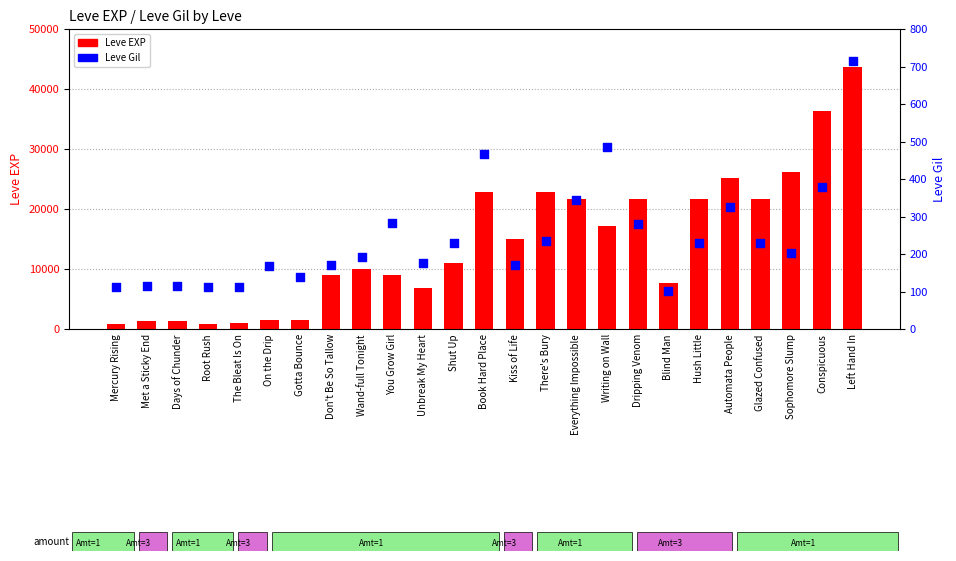

Which series reaches the minimum Y coordinate?

Leve Gil